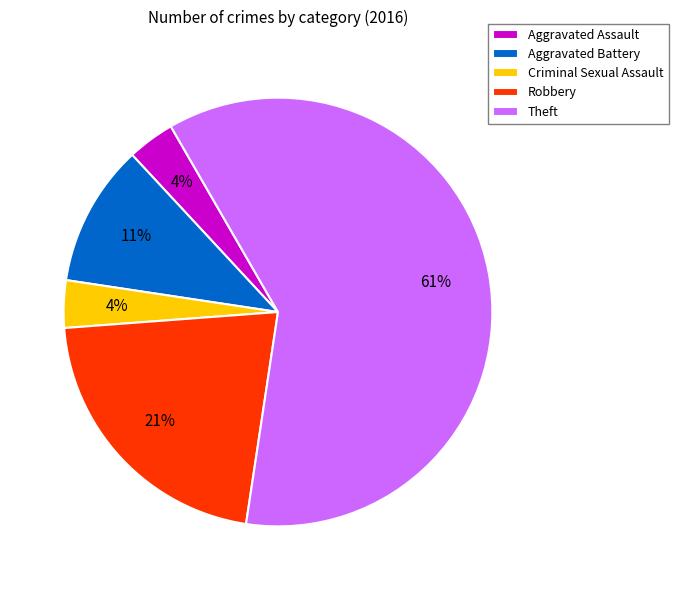

True or false: Criminal Sexual Assault accounts for 4% of the total.

True